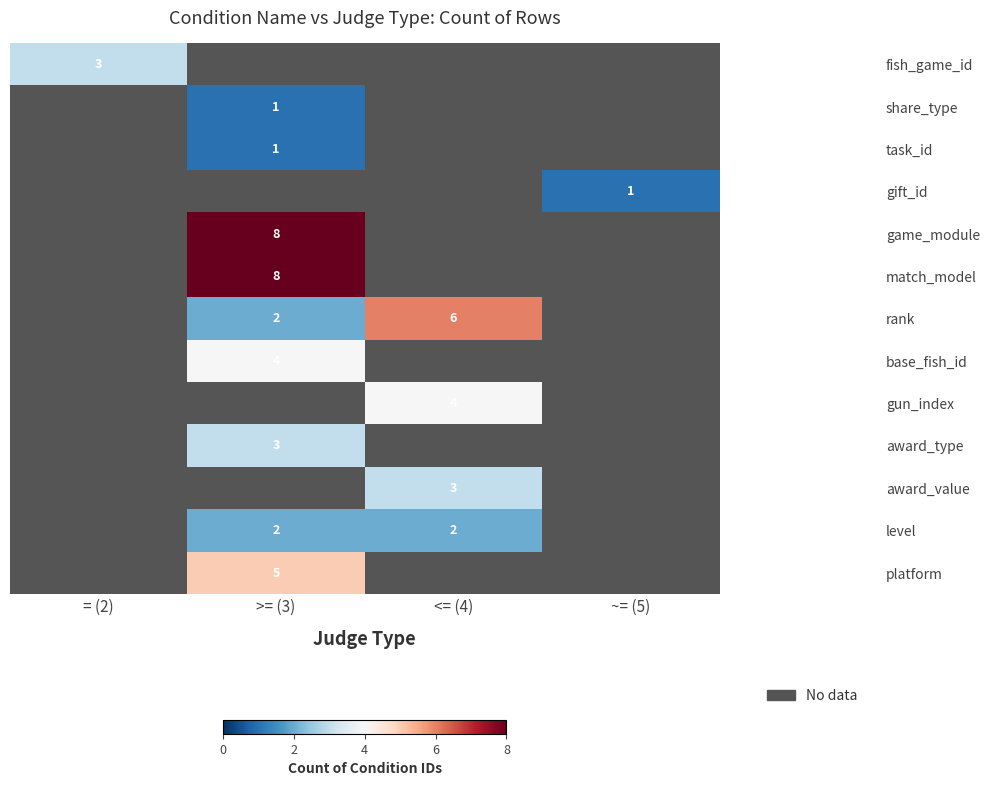

Is it true that gun_index equals 4 at <= (4)?

True